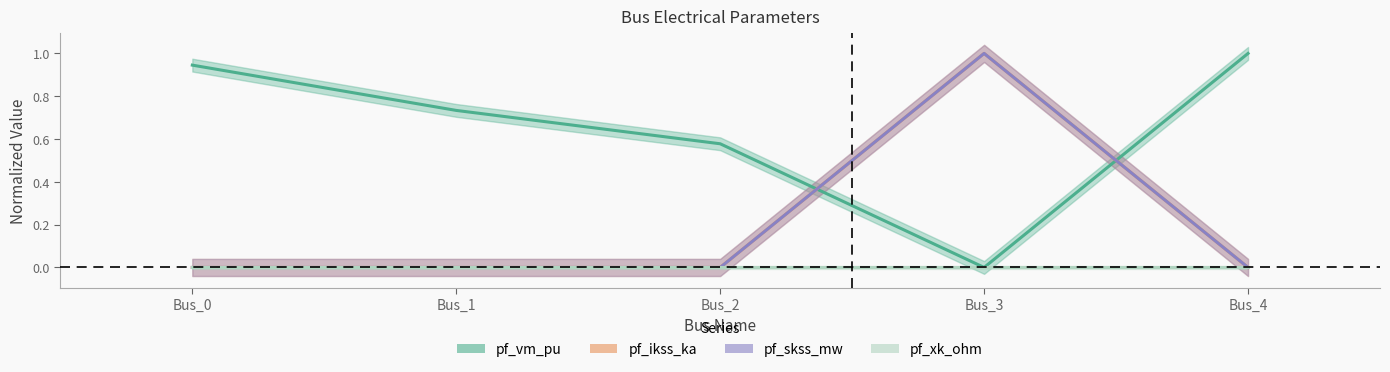

Does the chart display data point markers on the line(s)?

No